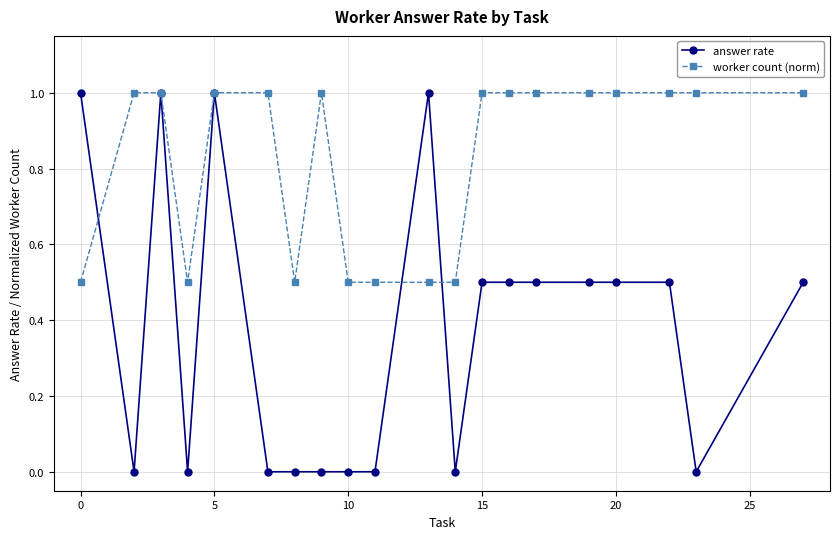

At how many categories does at least one series exceed 0?

20